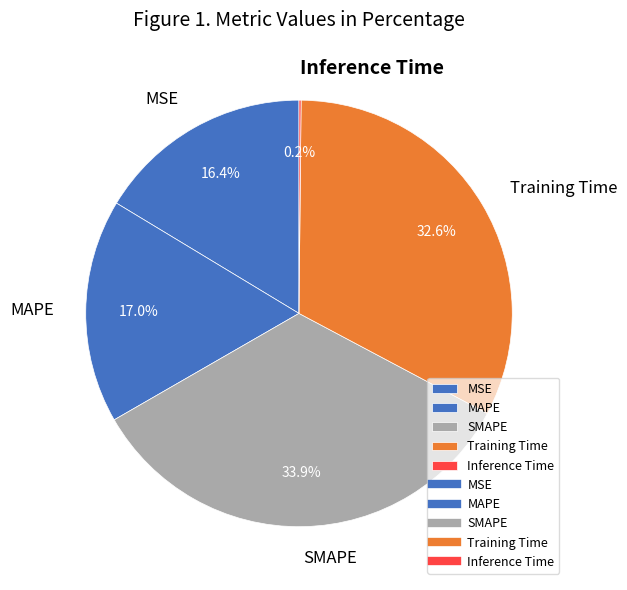

Does Training Time account for over 50% of the chart?

No